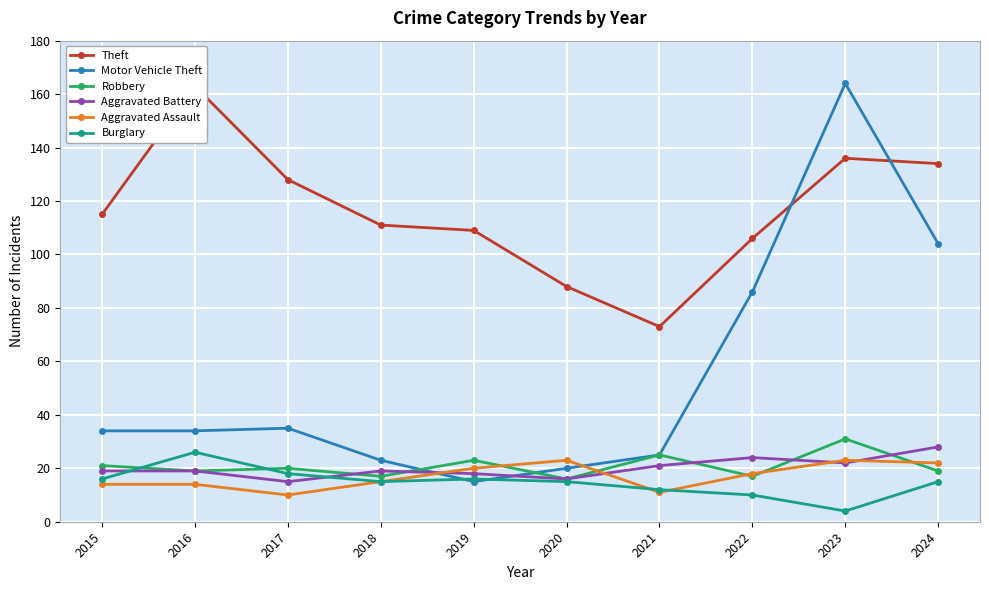

True or false: Theft and Burglary cross at least once.

False